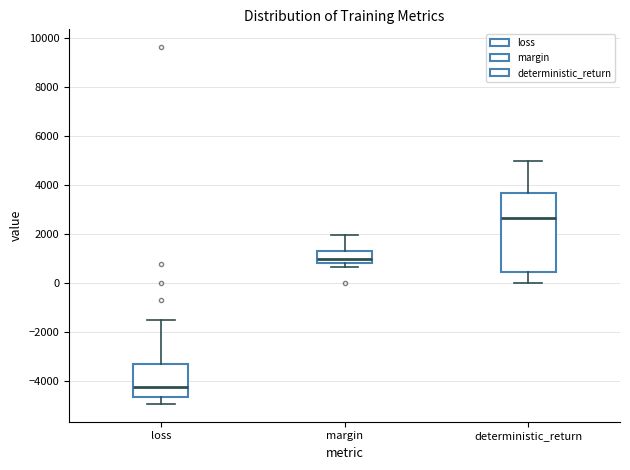

Reading left to right, transcribe this box plot: for each box, give where its median line is, the range the box spans, and where its two whiskers end, as read against the y-axis. The values are not printed on the chart, so give them approximately, as read against the axis.

loss: median -4200, box -4600 to -3400, whiskers -5000 to -1600
margin: median 1000, box 800 to 1200, whiskers 600 to 2000
deterministic_return: median 2600, box 400 to 3600, whiskers 0 to 5000